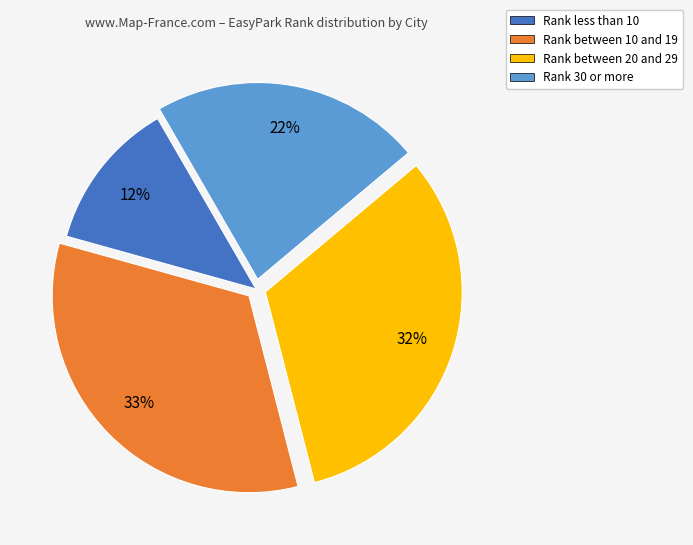

Count the number of slices in the pie.

4